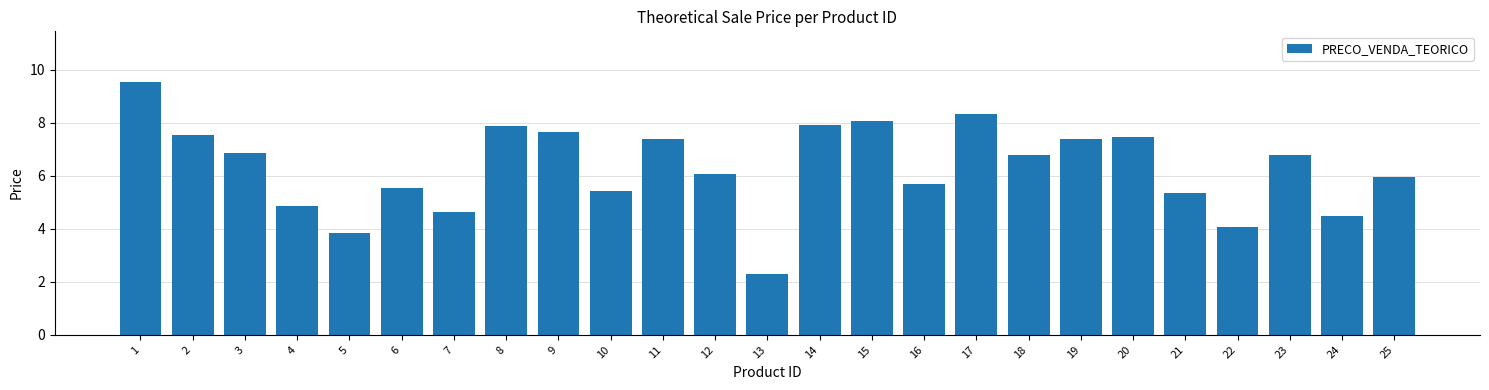

What is the average value?

6.3